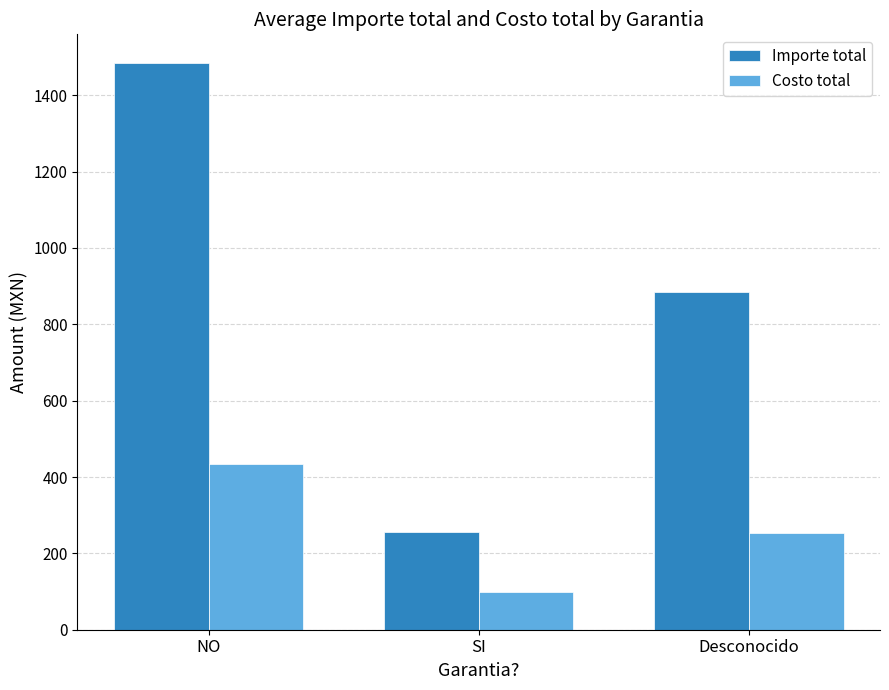

Reading left to right, list all the values displayed in this chart.

Importe total: 1485.2	256.0	884.5
Costo total: 434.9	100.0	253.0